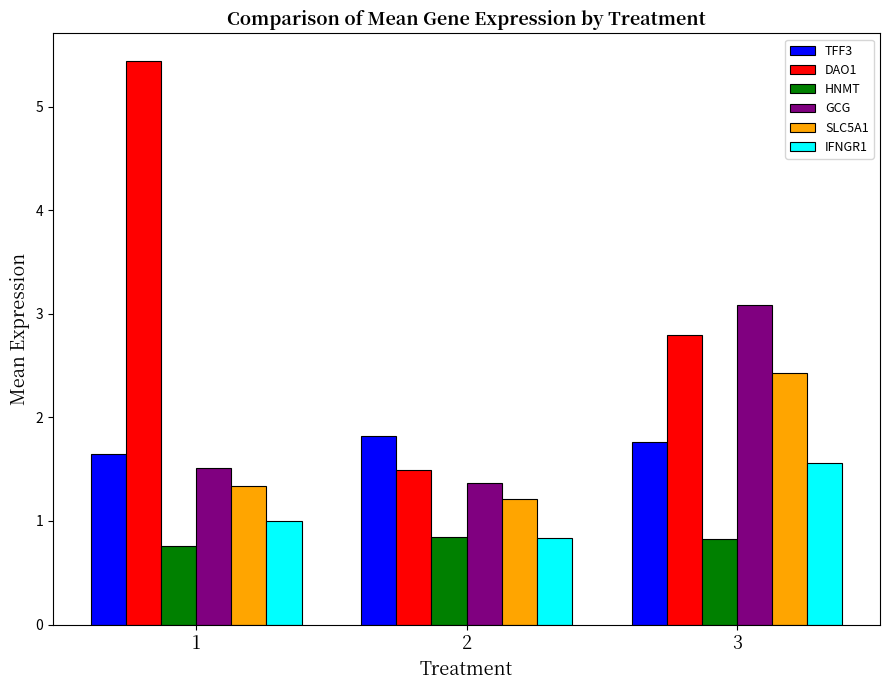

At how many categories does at least one series exceed 4?

1